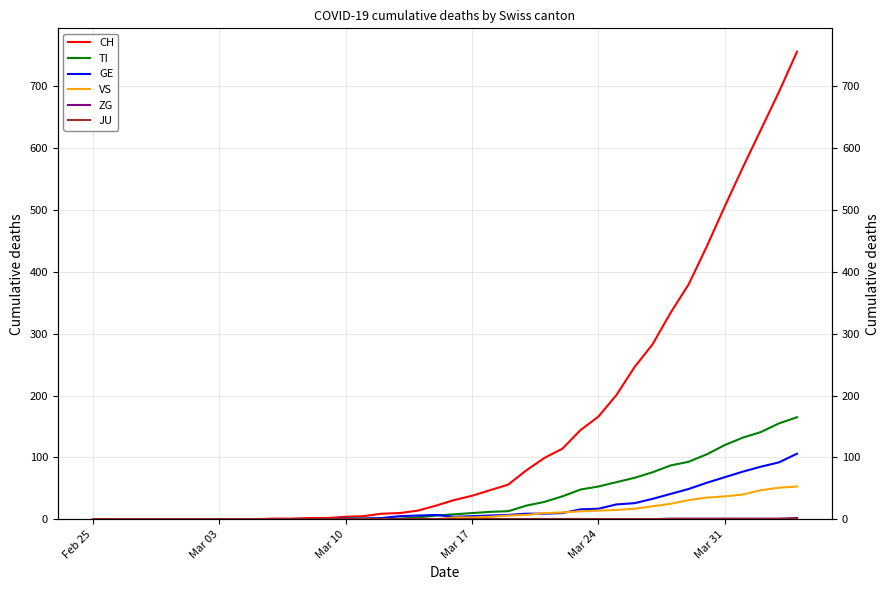

What are all the series names shown in the legend?

CH, TI, GE, VS, ZG, JU